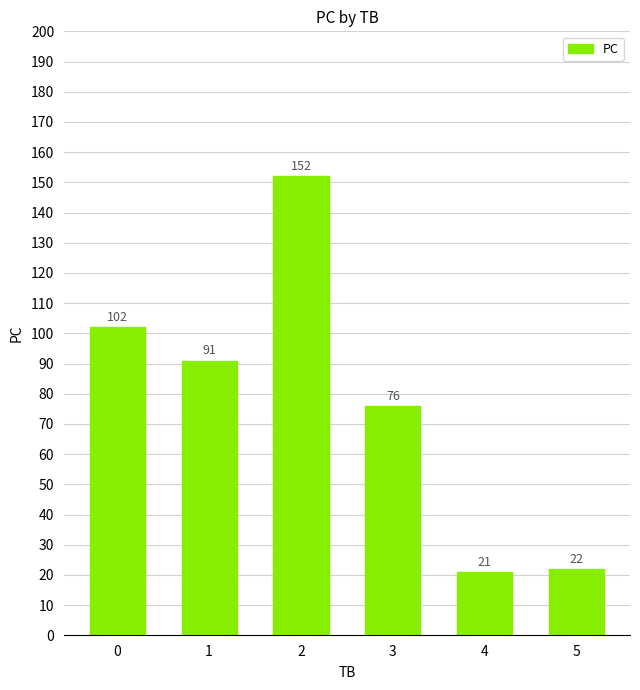

What is the ratio of the value at 4 to the value at 5?

1.0